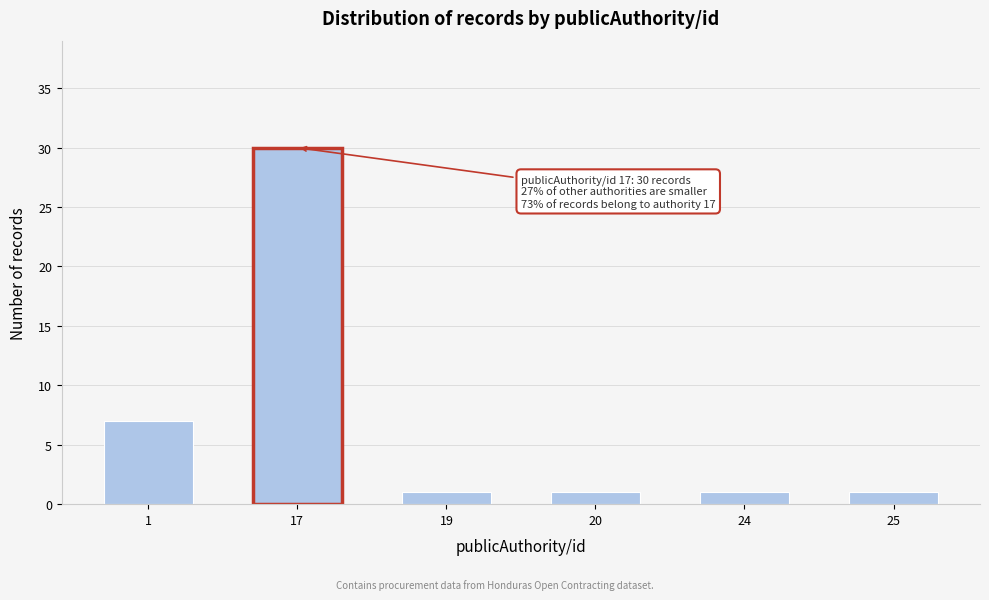

Reading left to right, what are all the values shown in this chart?

1=7	17=30	19=1	20=1	24=1	25=1